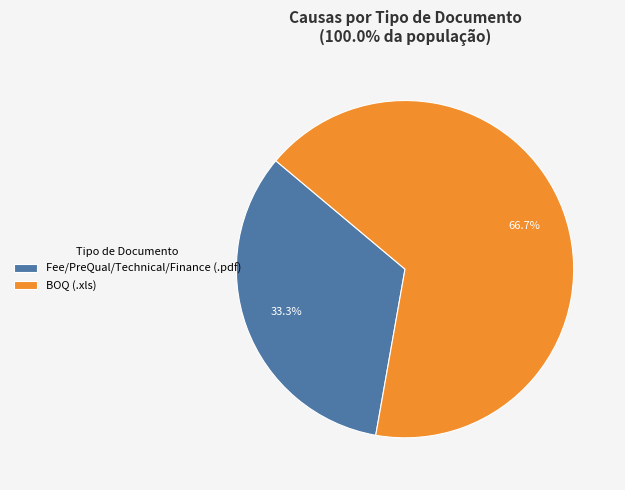

Does BOQ (.xls) represent more than half of the total?

Yes